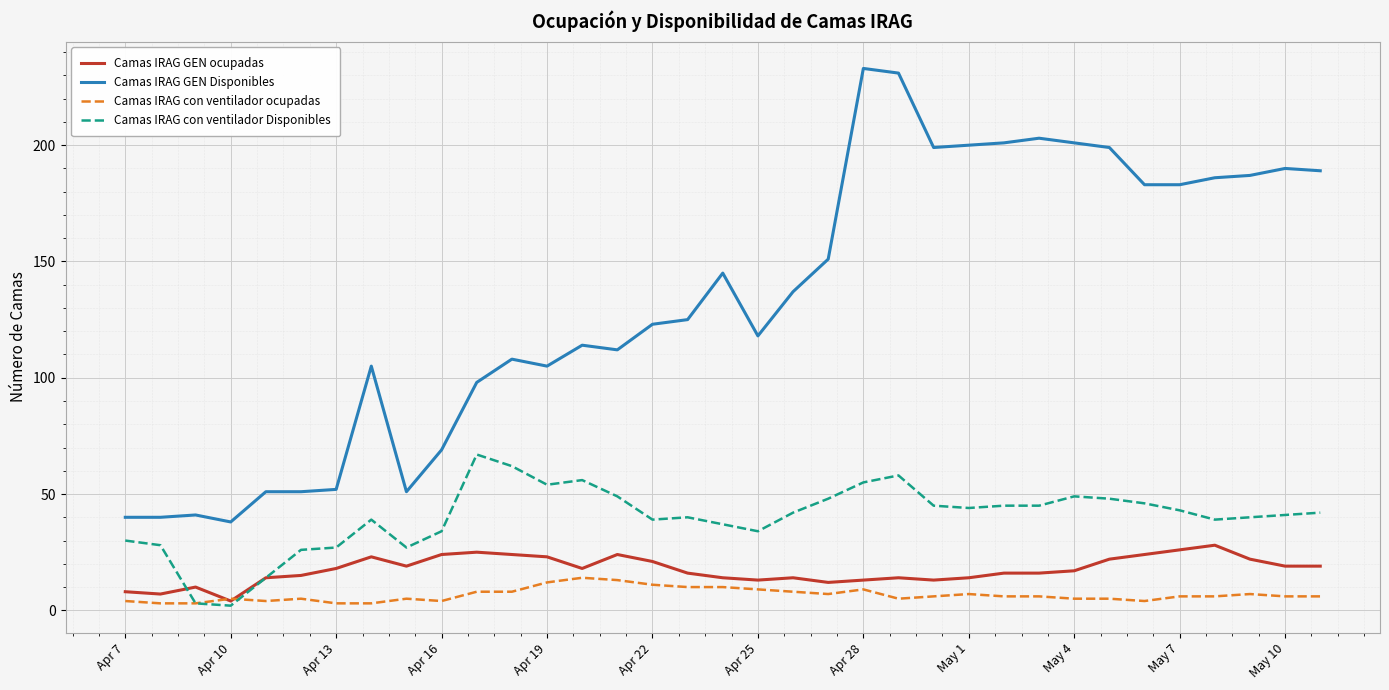

Which series has the widest spread of values?

Camas IRAG GEN Disponibles